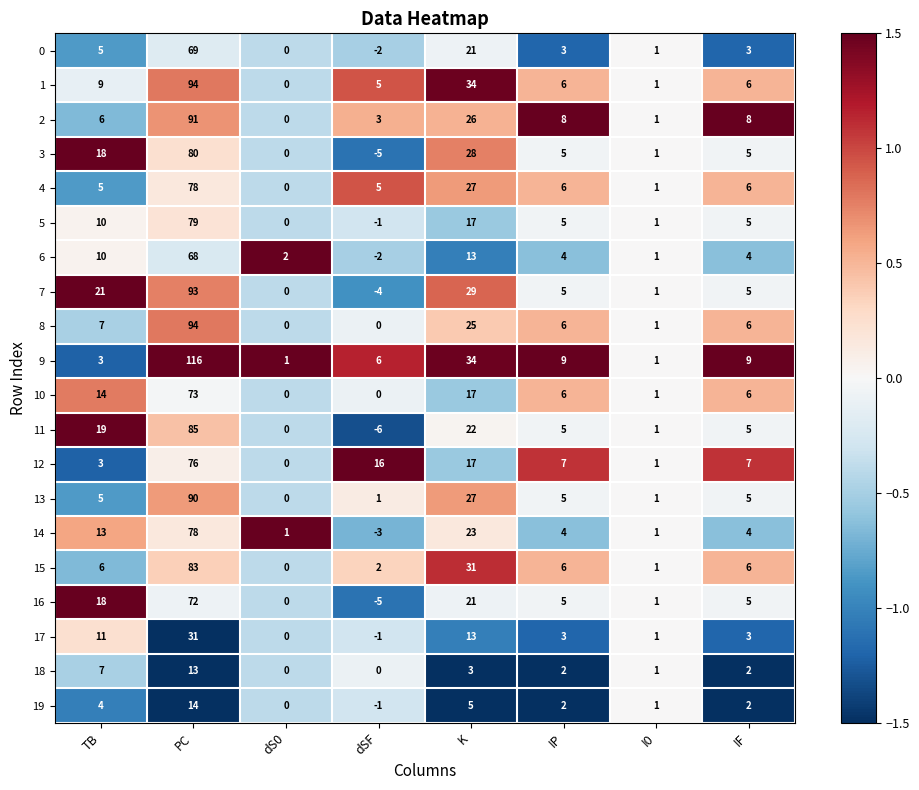

What is the smallest value displayed?

-6